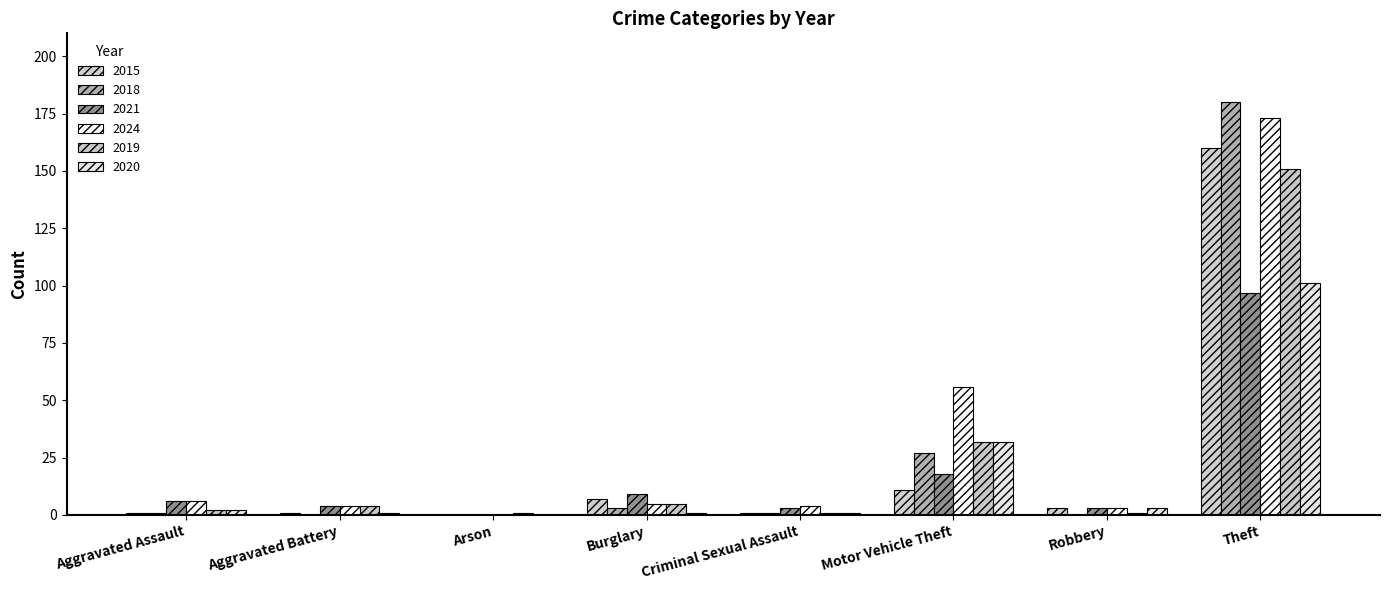

At which label is 2018 closest to 90?

Motor Vehicle Theft